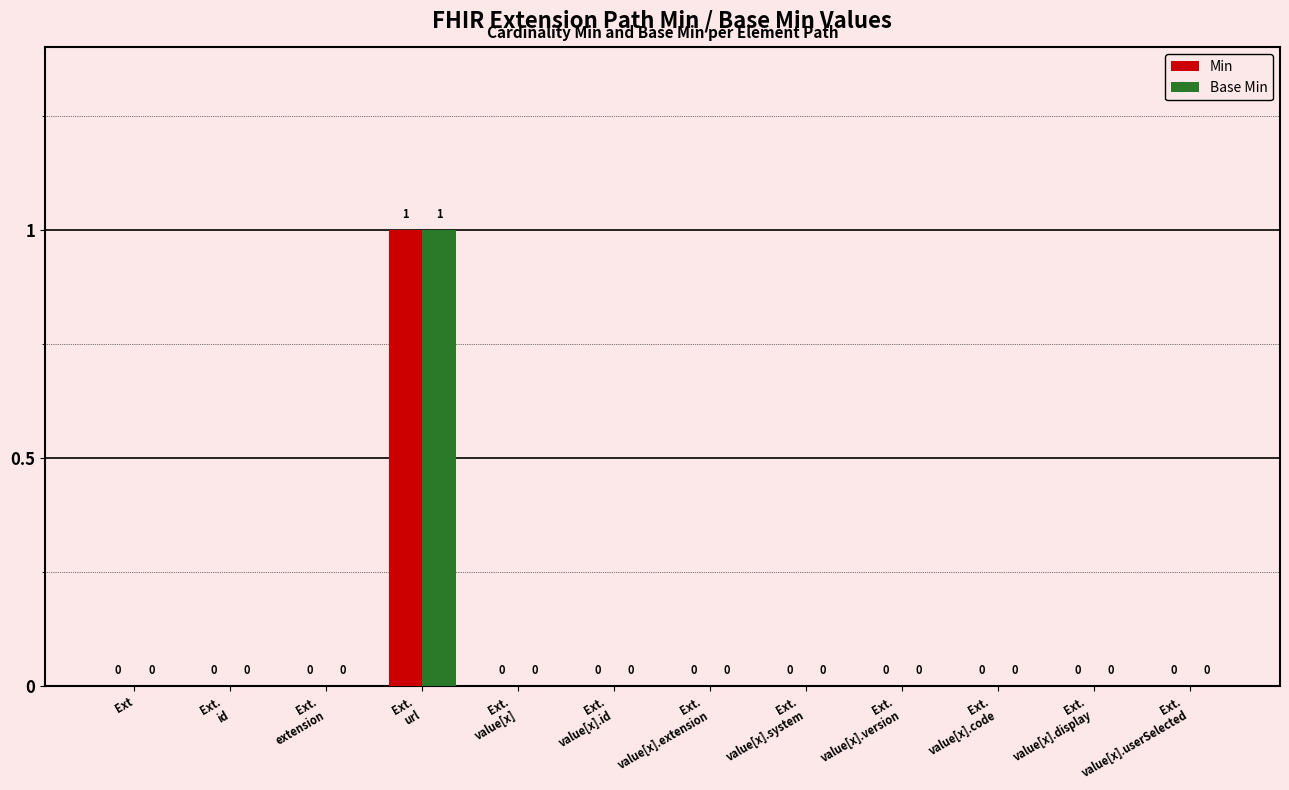

Reading right to left, transcribe all the data shown in this chart.

Min: 0	0	0	0	0	0	0	0	1	0	0	0
Base Min: 0	0	0	0	0	0	0	0	1	0	0	0